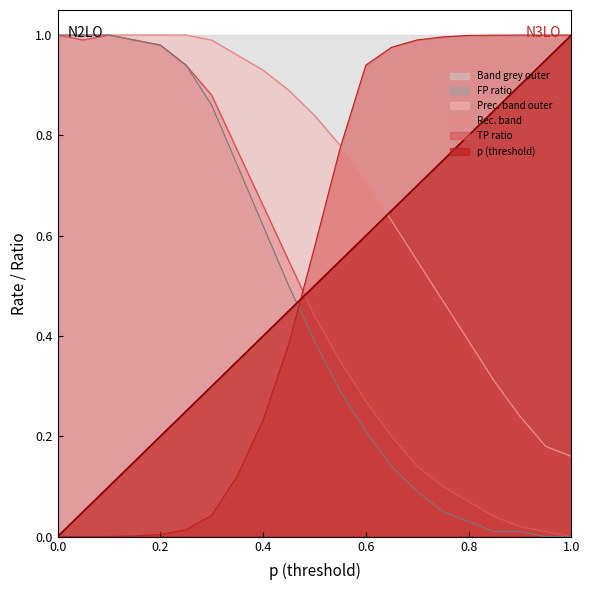

How many times do p and FP_ratio cross each other?

1